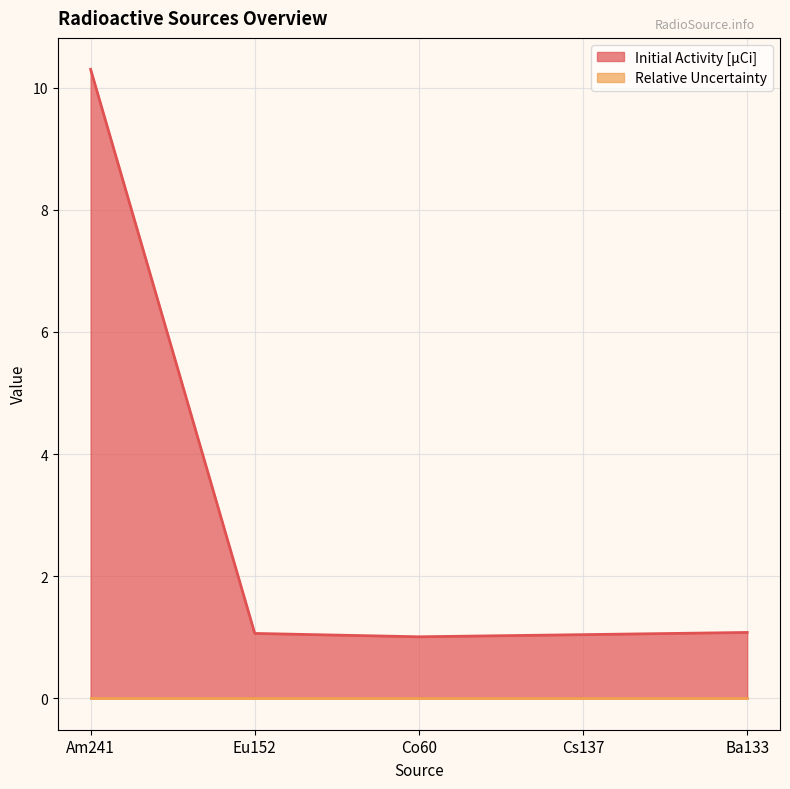

Which label corresponds to the largest value in the chart?

Am241